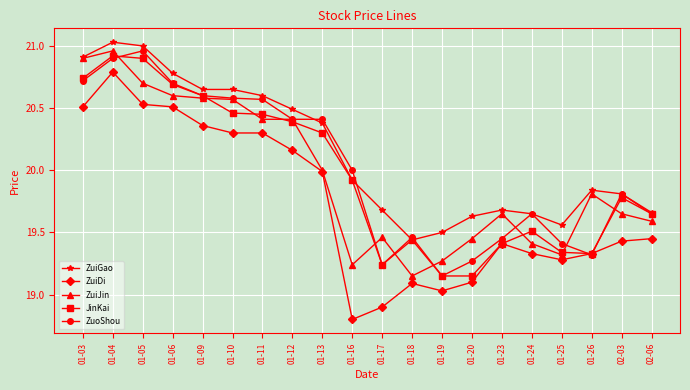

Which series has the largest range (max minus min)?

ZuiDi